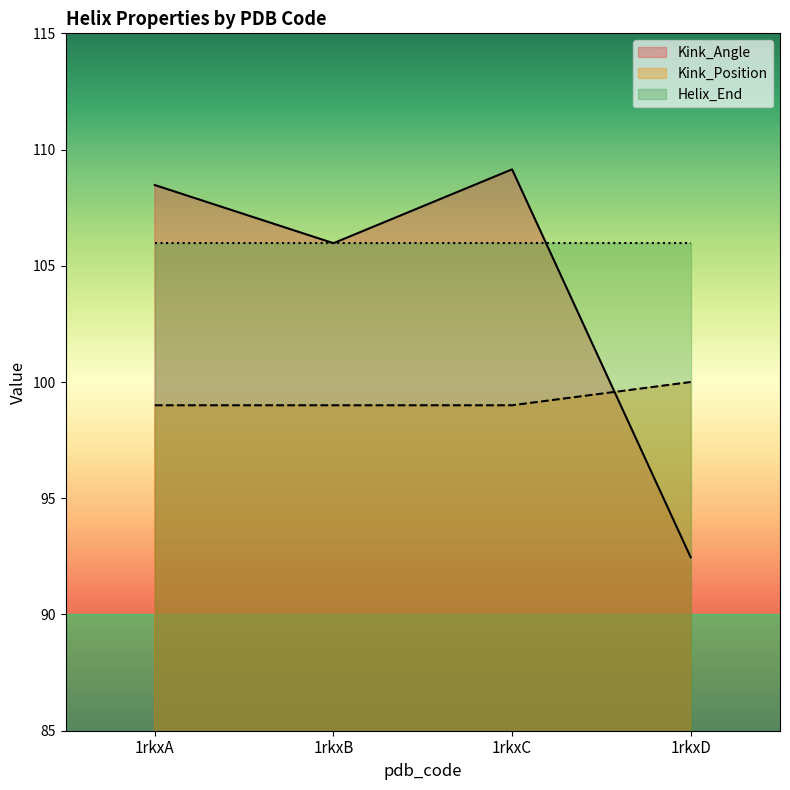

What is the maximum value shown in the chart?

109.1